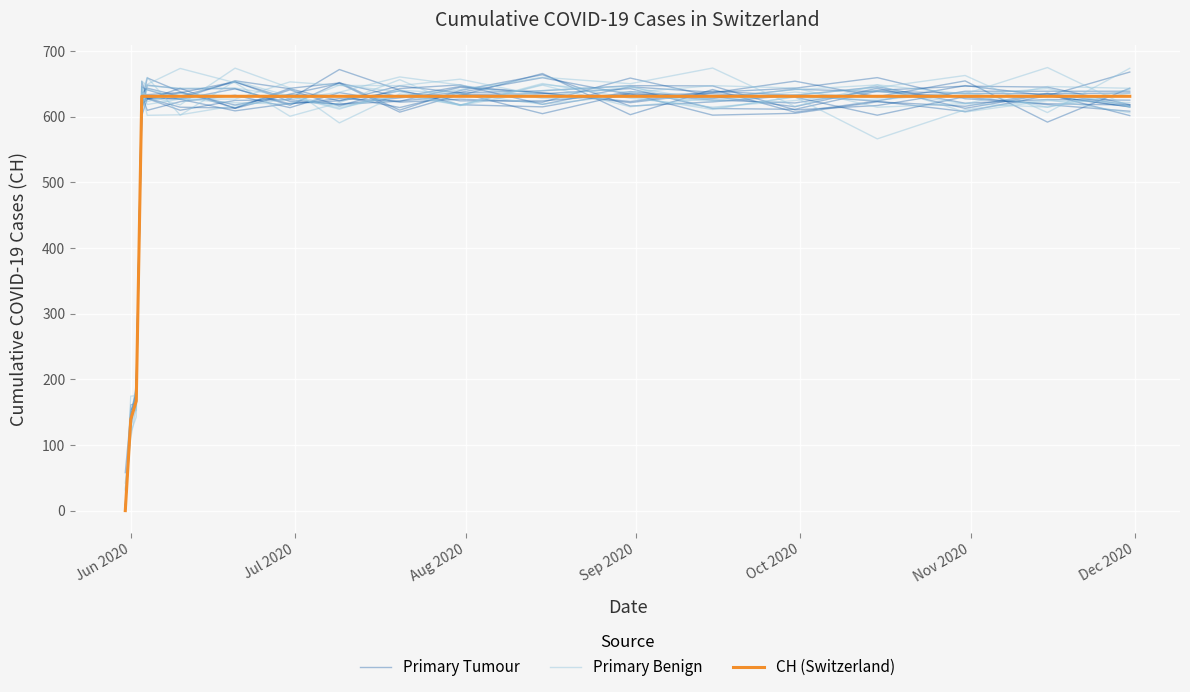

Reading left to right, transcribe all the data shown in this chart.

Primary Tumour: 7.5	136.9	176.7	653.8	627.5	627.5	654.7	642.5	624.0	639.1	624.0	624.0	634.6	602.3	605.1	622.6	615.8	635.7	617.4
Primary Benign: 0.0	152.6	152.4	635.3	631.9	618.0	673.9	643.7	590.5	634.7	617.8	648.0	615.1	628.7	641.1	648.3	607.0	624.3	621.5
CH (Switzerland): 0.0	139.0	167.0	631.0	631.0	631.0	631.0	631.0	631.0	631.0	631.0	631.0	631.0	631.0	631.0	631.0	631.0	631.0	631.0